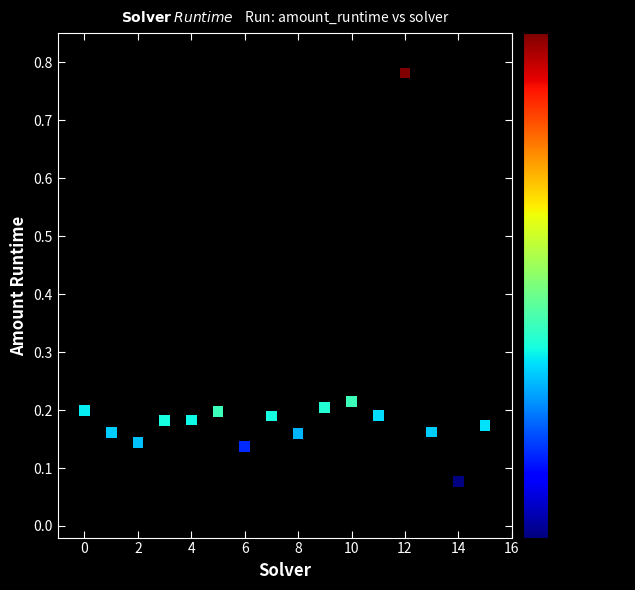

What is the range of Y values (max minus min)?

0.7